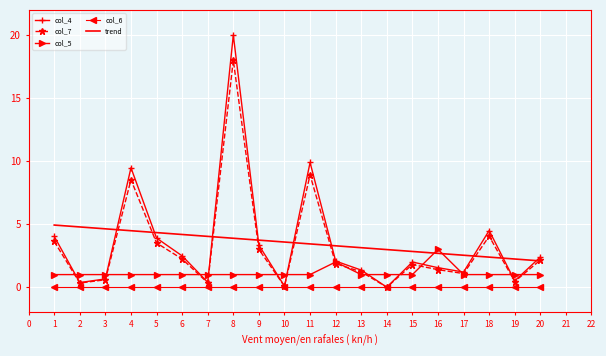

List the series in order of their peak value, lowest first.

col_6, col_5, trend, col_7, col_4